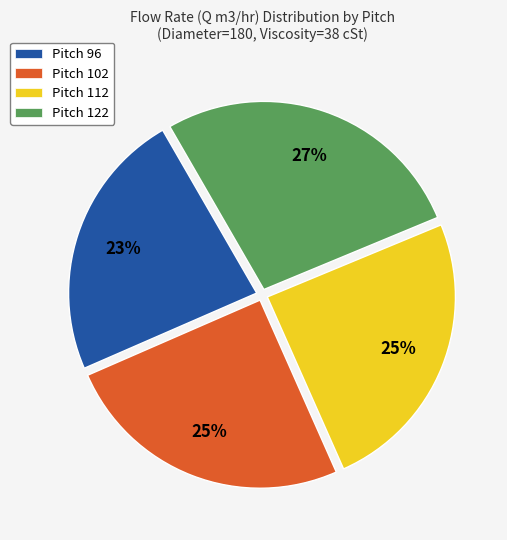

To the nearest percent, what is the average slice percentage?

25%